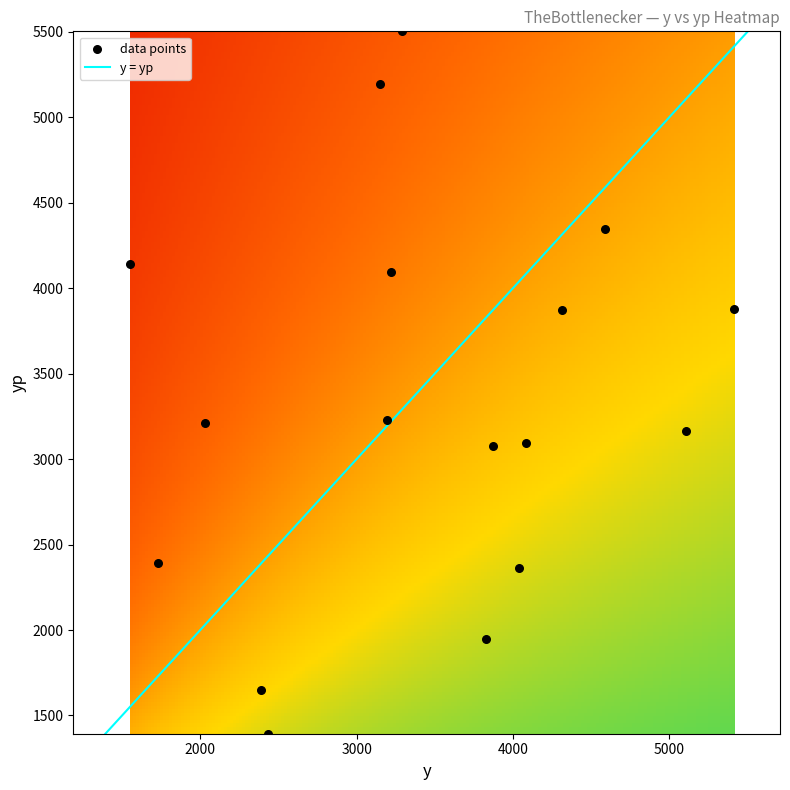

What is the range of X values (max minus min)?

3865.0